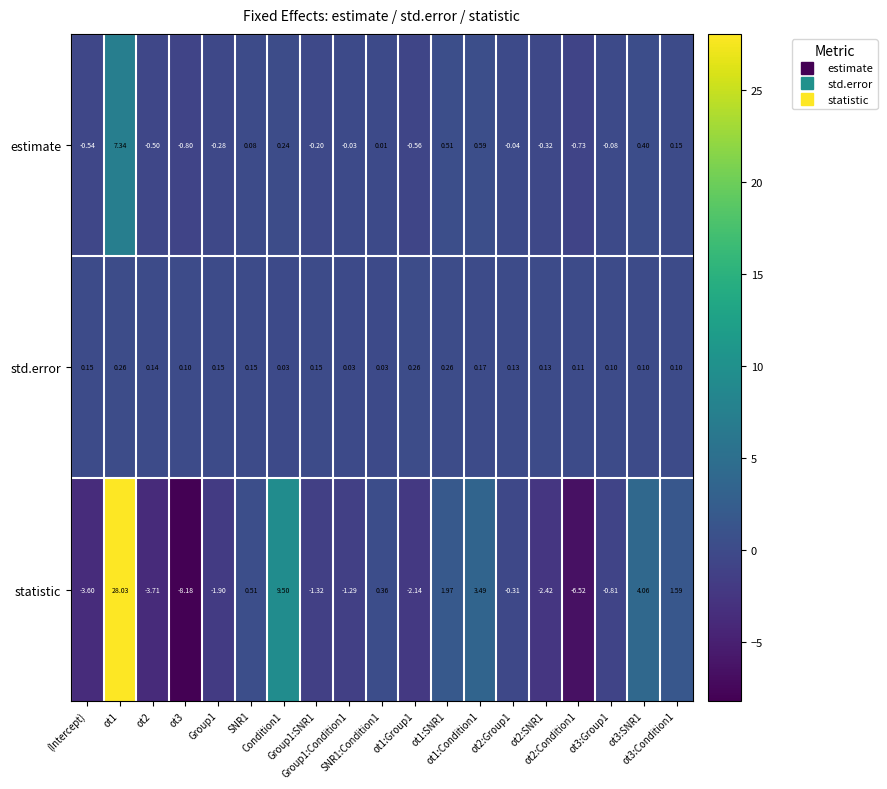

List the series in order of their overall mean, lowest first.

std.error, estimate, statistic